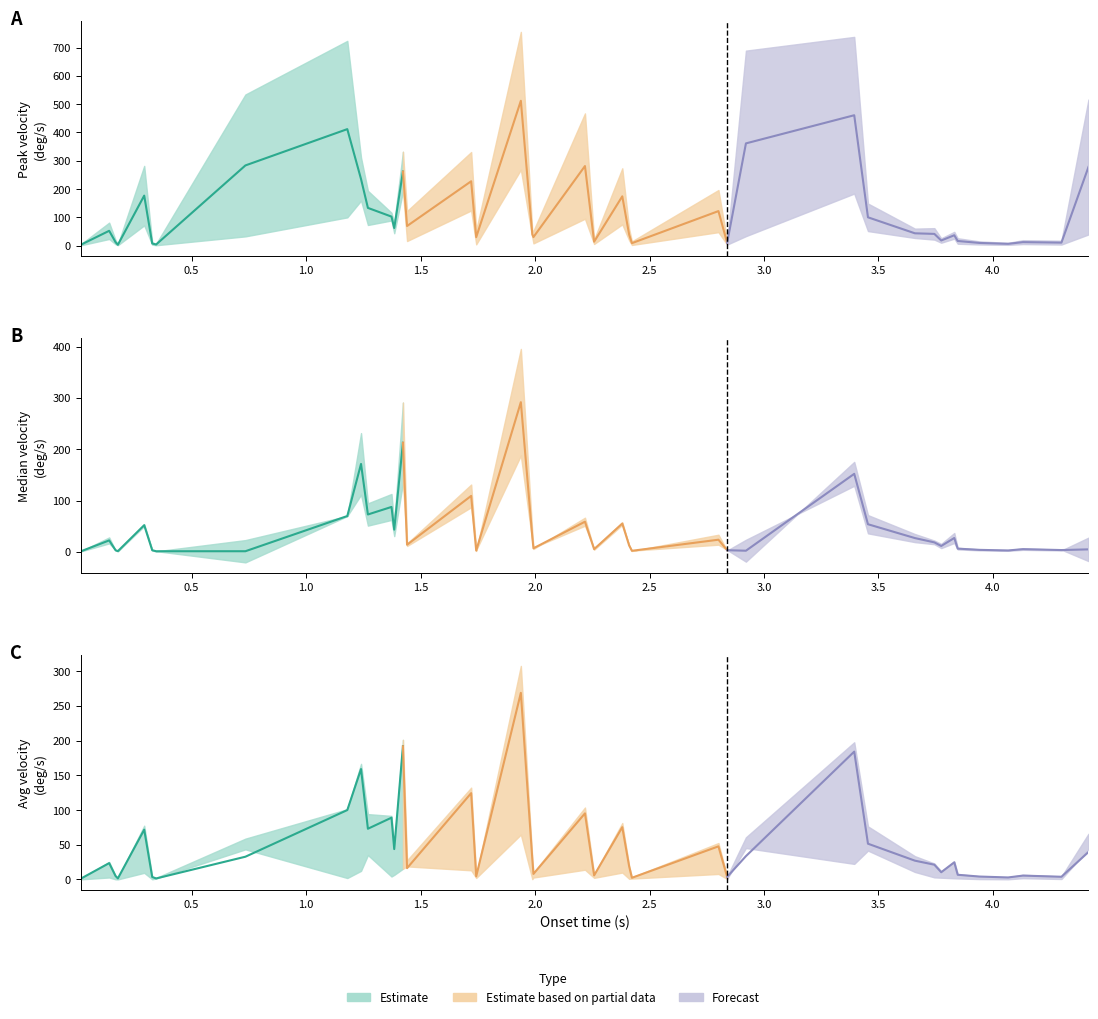

How many times do med_vel and avg_vel cross each other?

9